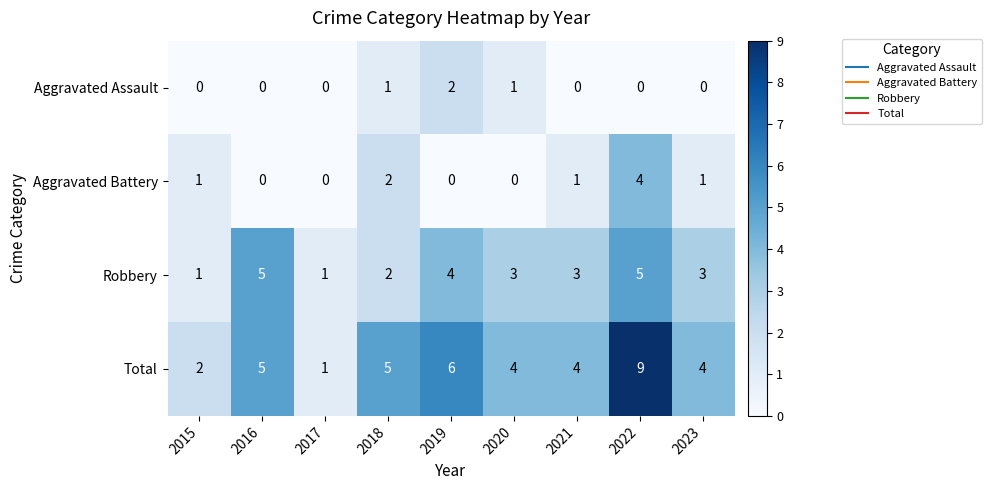

The value of Aggravated Battery at 2023 is 1. True or false?

True